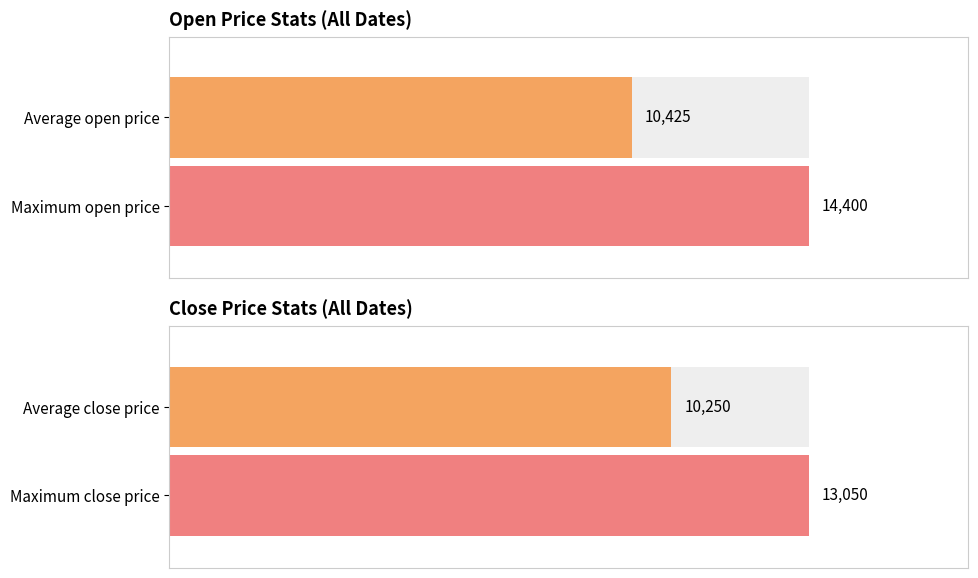

How many distinct data groups are displayed?

2